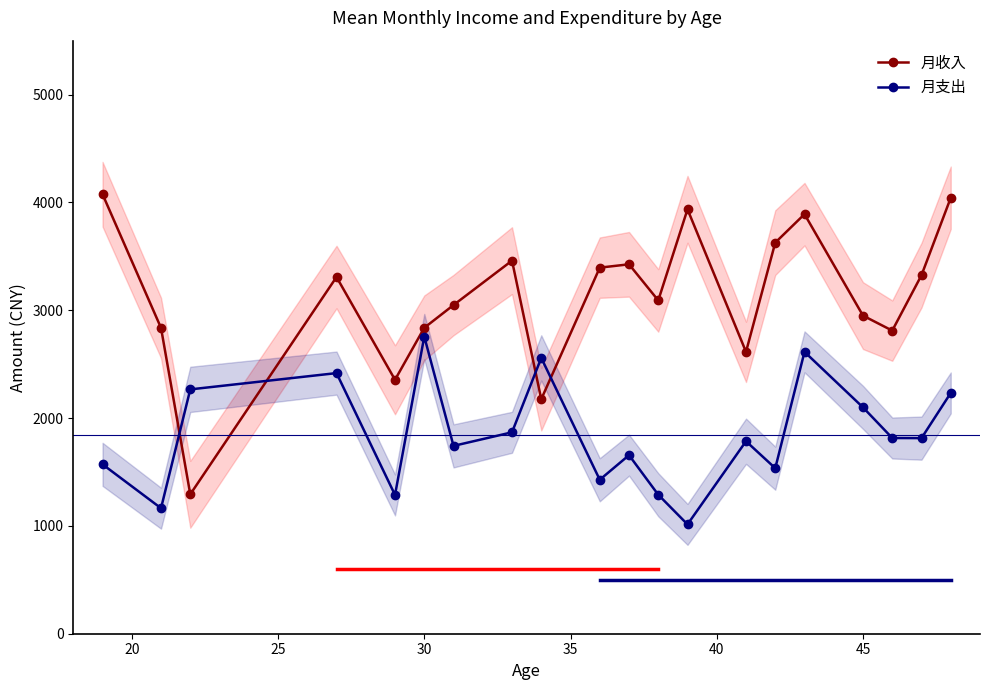

What is the average value of the 月支出 series?

1846